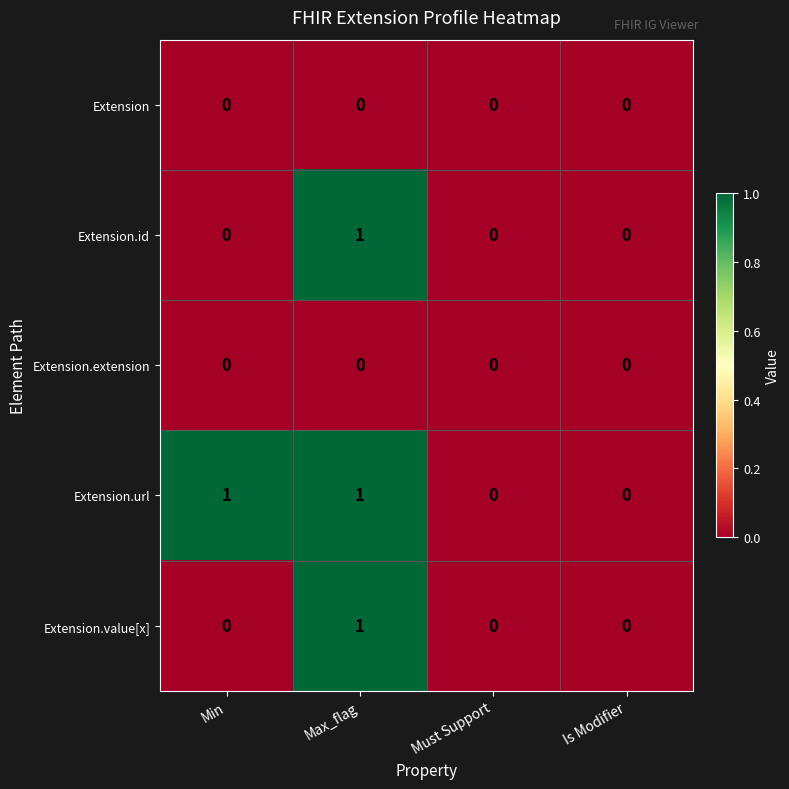

At which category is the sum across all series the highest?

Max_flag